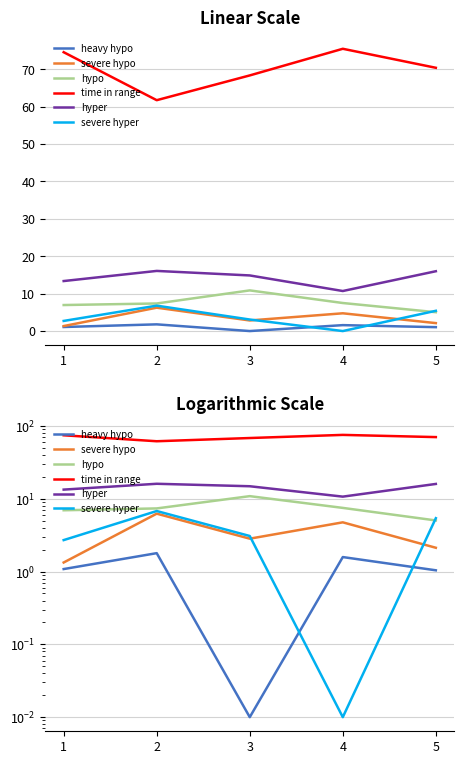

What is the maximum value for time in range?

75.5